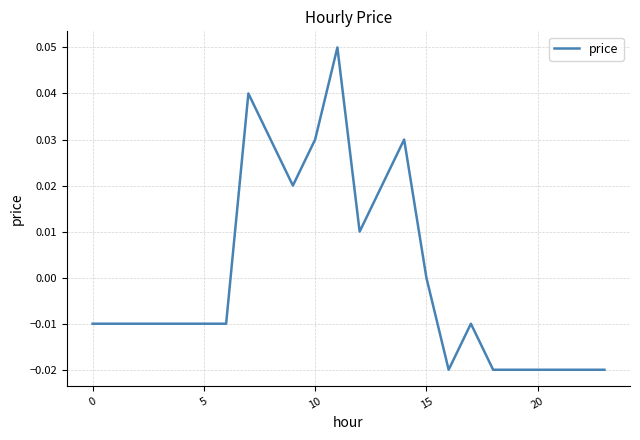

How many categories are shown in the chart?

24